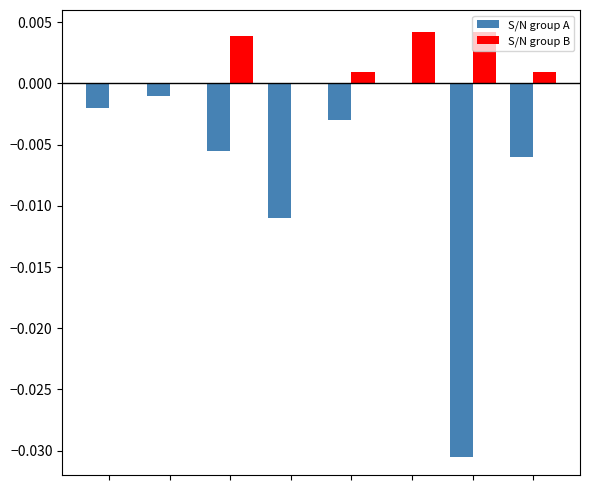

Are the bars horizontal?

No